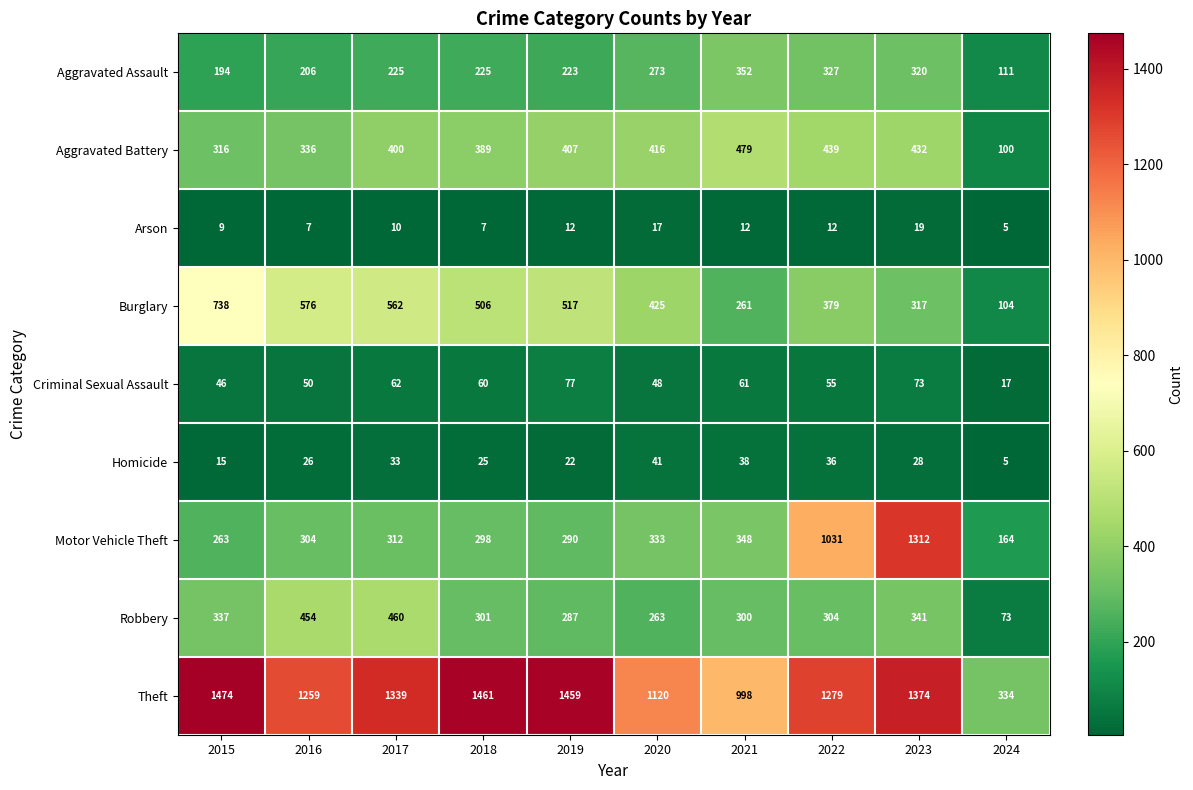

What is the difference between the Aggravated Assault values at 2020 and 2015?

79